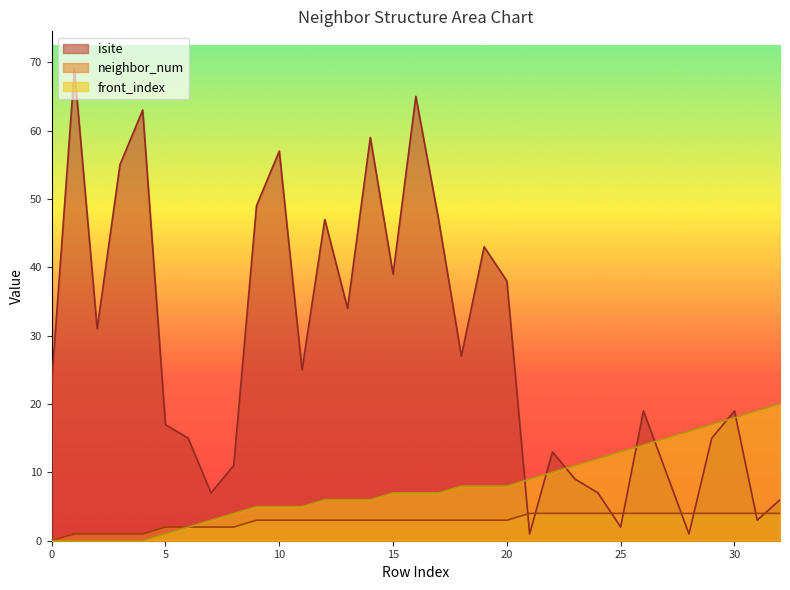

At 14, list the series in order from smallest to largest.

neighbor_num, front_index, isite